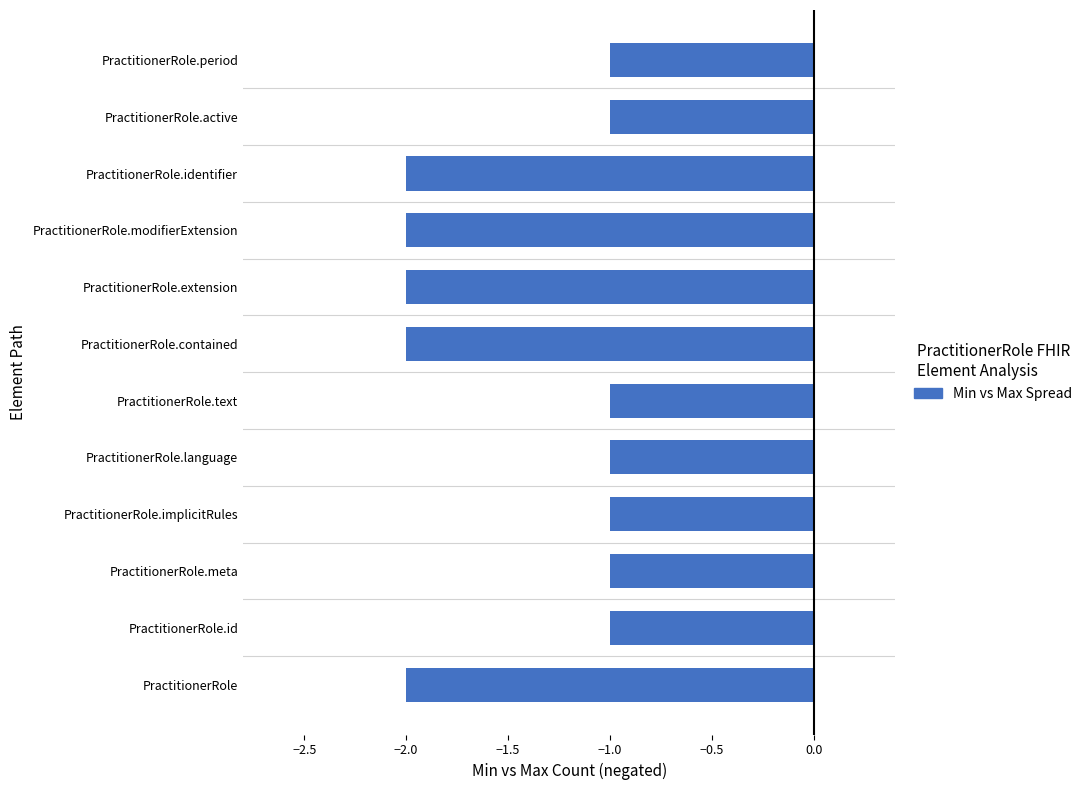

Reading bottom to top, transcribe all the data shown in this chart.

-2	-1	-1	-1	-1	-1	-2	-2	-2	-2	-1	-1